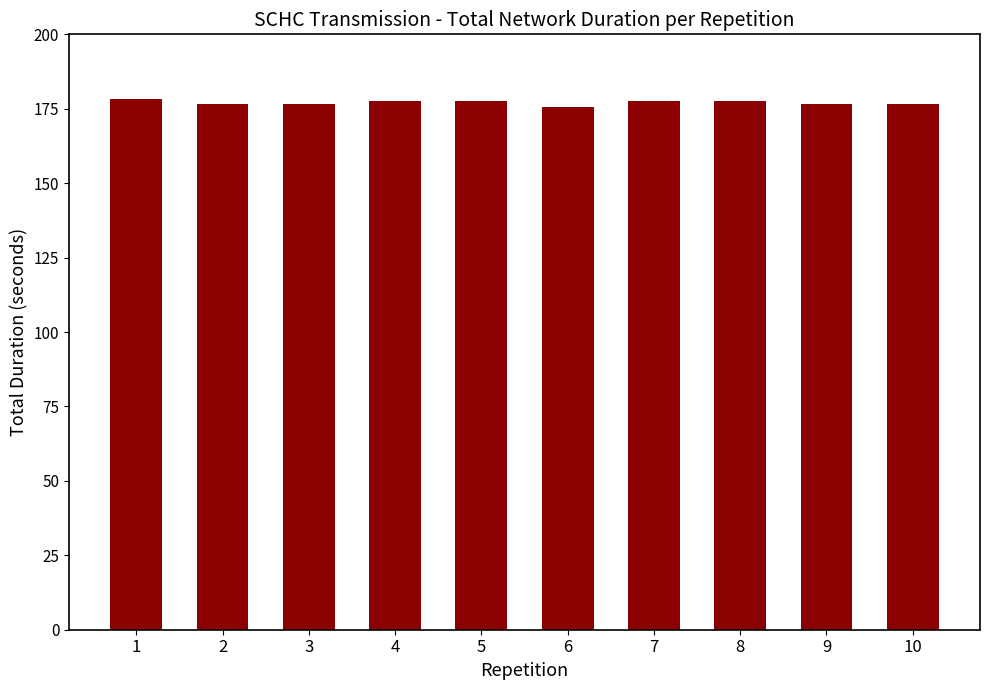

What is the value of the 4th bar from the left?

177.6